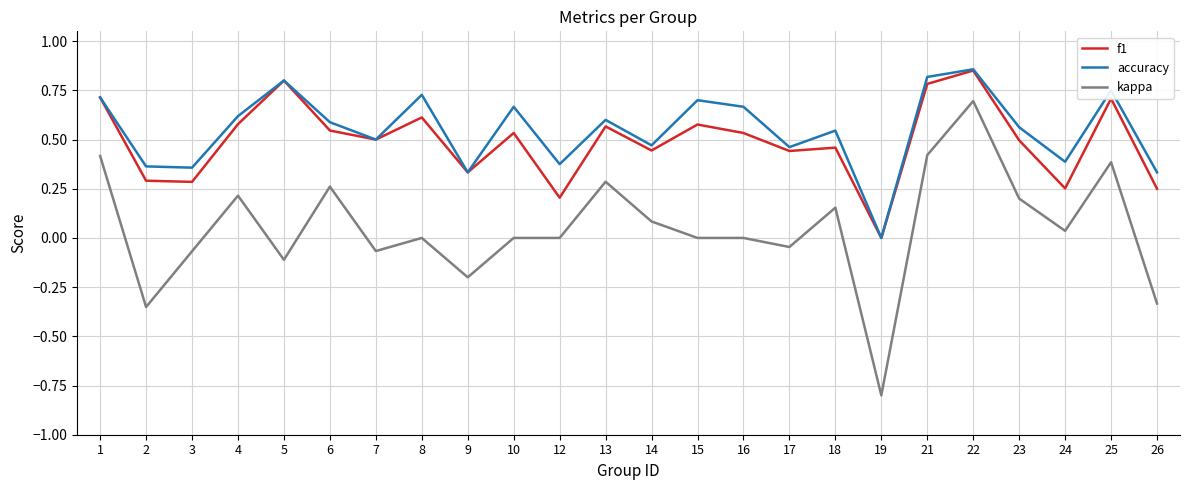

True or false: accuracy has more than 1 interior local peaks.

True